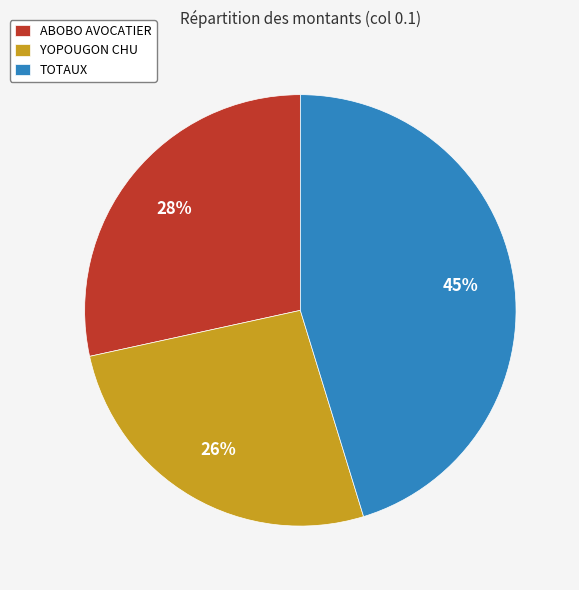

Is the sum of YOPOUGON CHU and ABOBO AVOCATIER greater than half?

Yes